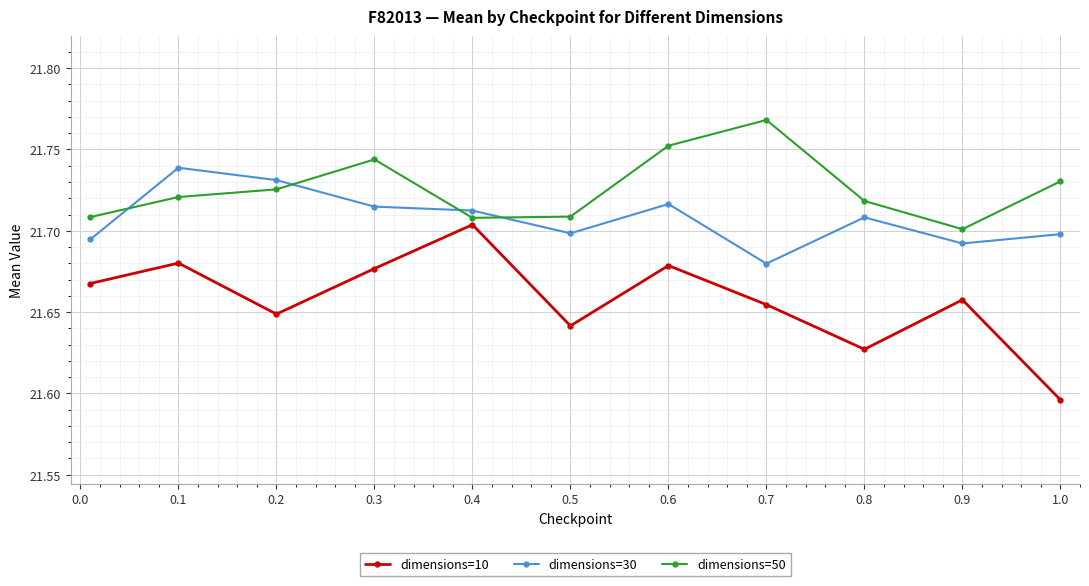

Which series has the largest total across all categories?

dimensions=50